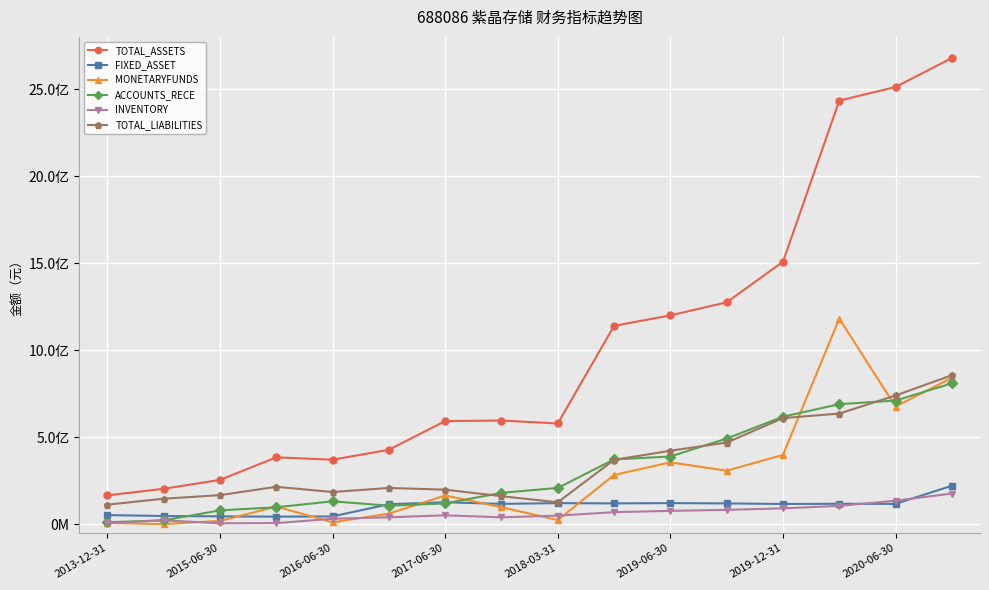

True or false: ACCOUNTS_RECE has more than 2 interior local peaks.

False